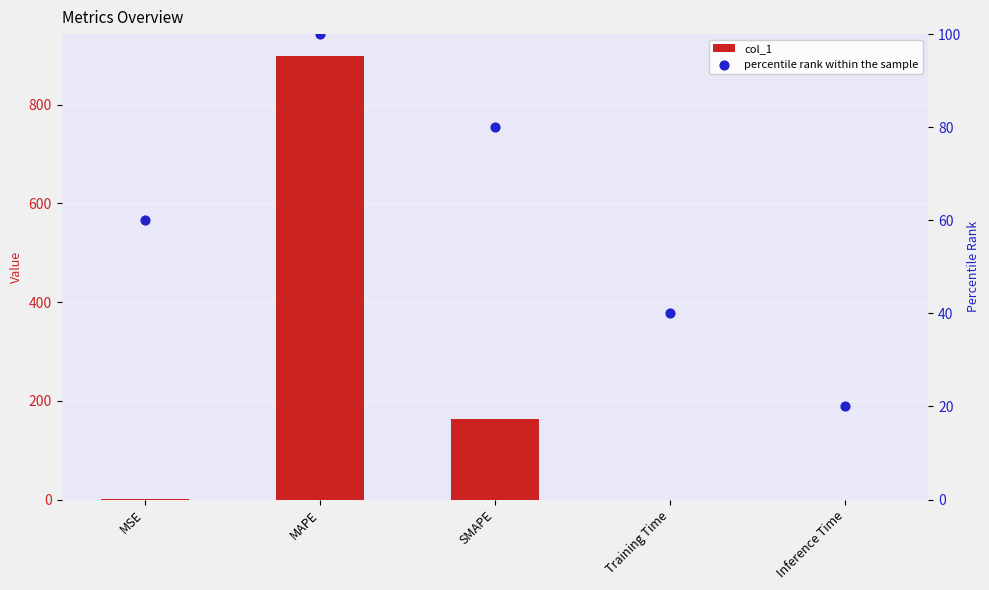

Which series has the largest total across all categories?

col_1